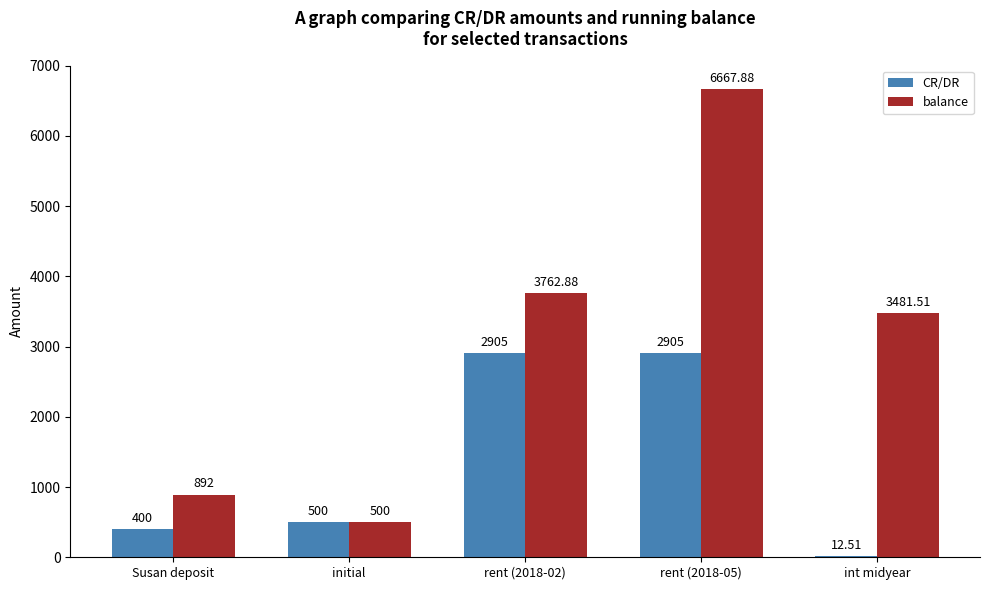

Is the value of balance at initial greater than the value of CR/DR at rent (2018-05)?

No